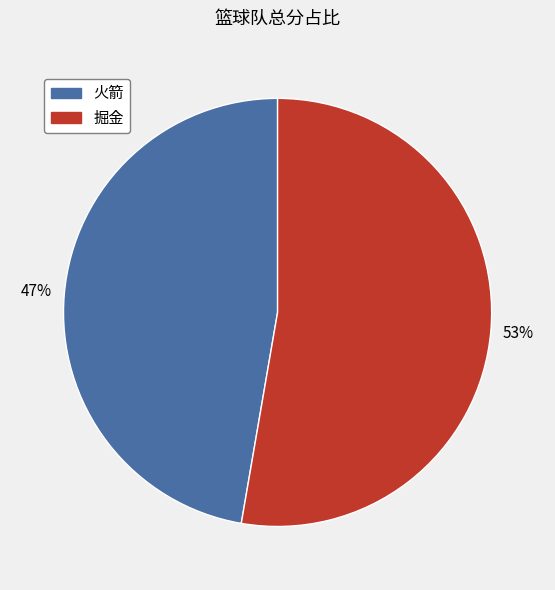

The 火箭 slice represents 47% of the pie. True or false?

True